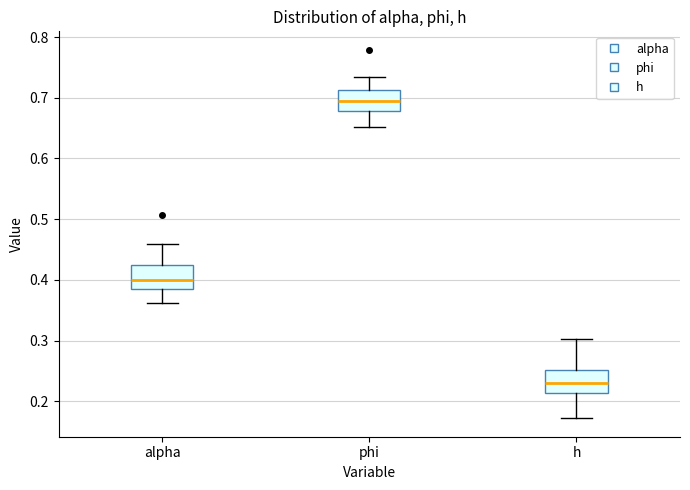

Reading left to right, read every box against the y-axis: the position of its median line, the range the box covers, and the ends of its whiskers. The values are not printed on the chart, so give them approximately, as read against the axis.

alpha: median 0.40, box 0.39 to 0.42, whiskers 0.36 to 0.46
phi: median 0.69, box 0.68 to 0.71, whiskers 0.65 to 0.73
h: median 0.23, box 0.21 to 0.25, whiskers 0.17 to 0.30